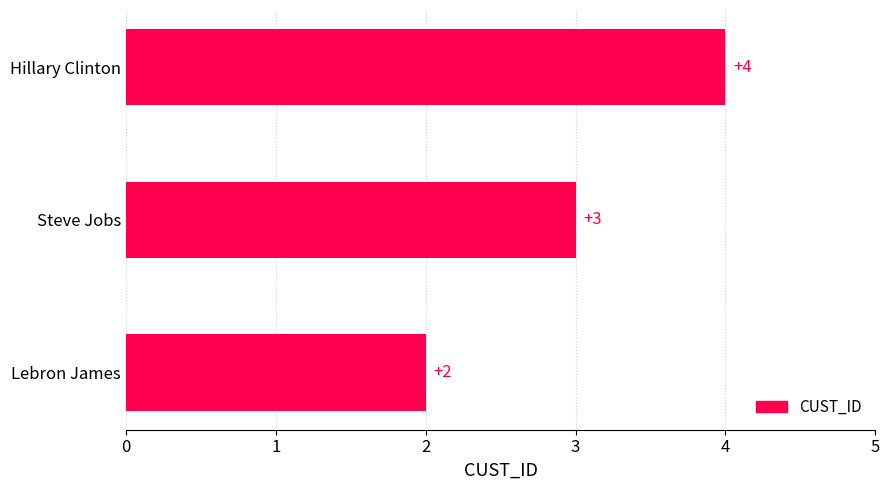

Rank the categories by value from highest to lowest.

Hillary Clinton, Steve Jobs, Lebron James